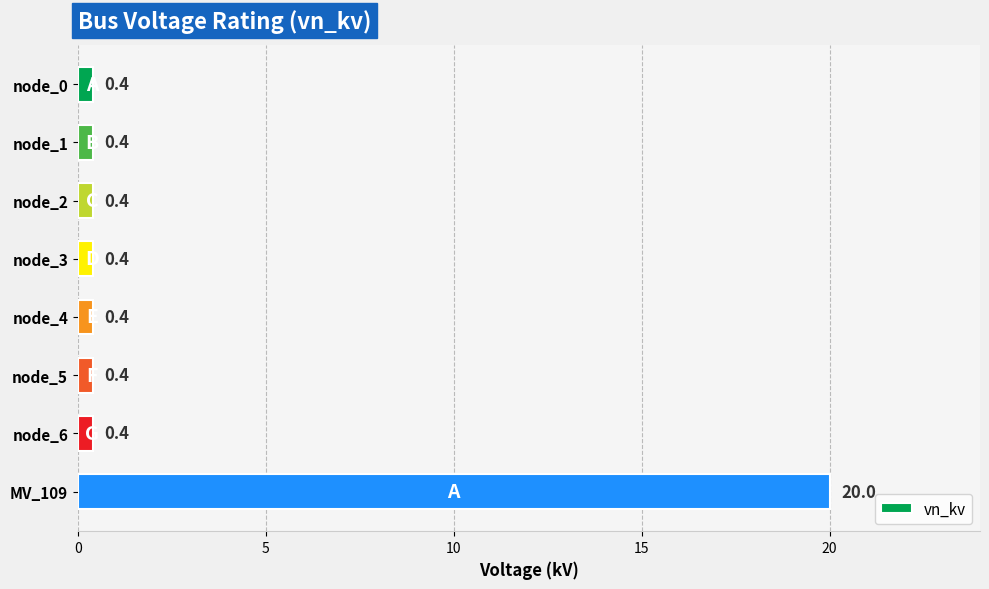

Reading top to bottom, what are all the values shown in this chart?

node_0=0.4	node_1=0.4	node_2=0.4	node_3=0.4	node_4=0.4	node_5=0.4	node_6=0.4	MV_109=20.0